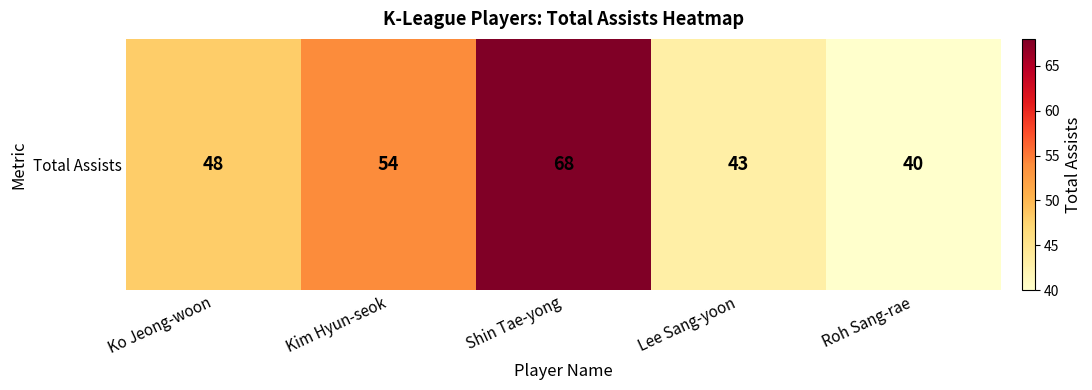

Rank the categories by value from highest to lowest.

Shin Tae-yong, Kim Hyun-seok, Ko Jeong-woon, Lee Sang-yoon, Roh Sang-rae